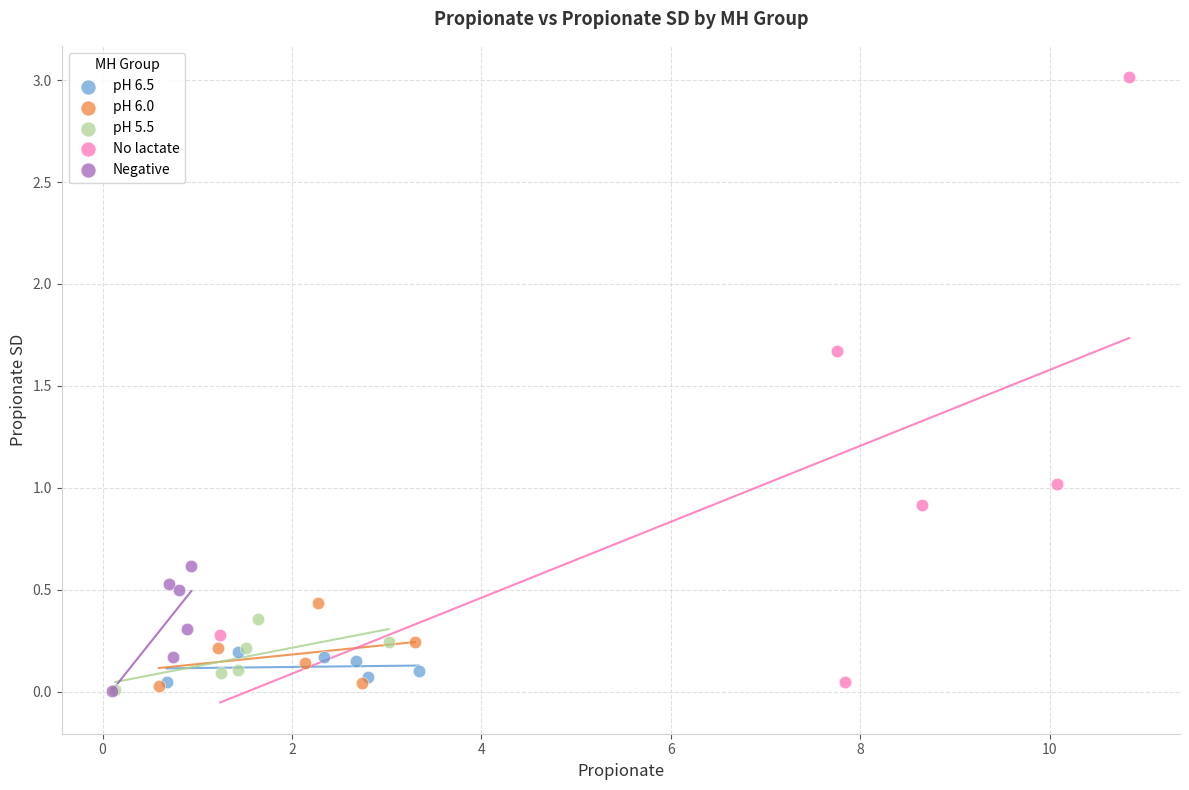

Which series reaches the maximum Y coordinate?

No lactate